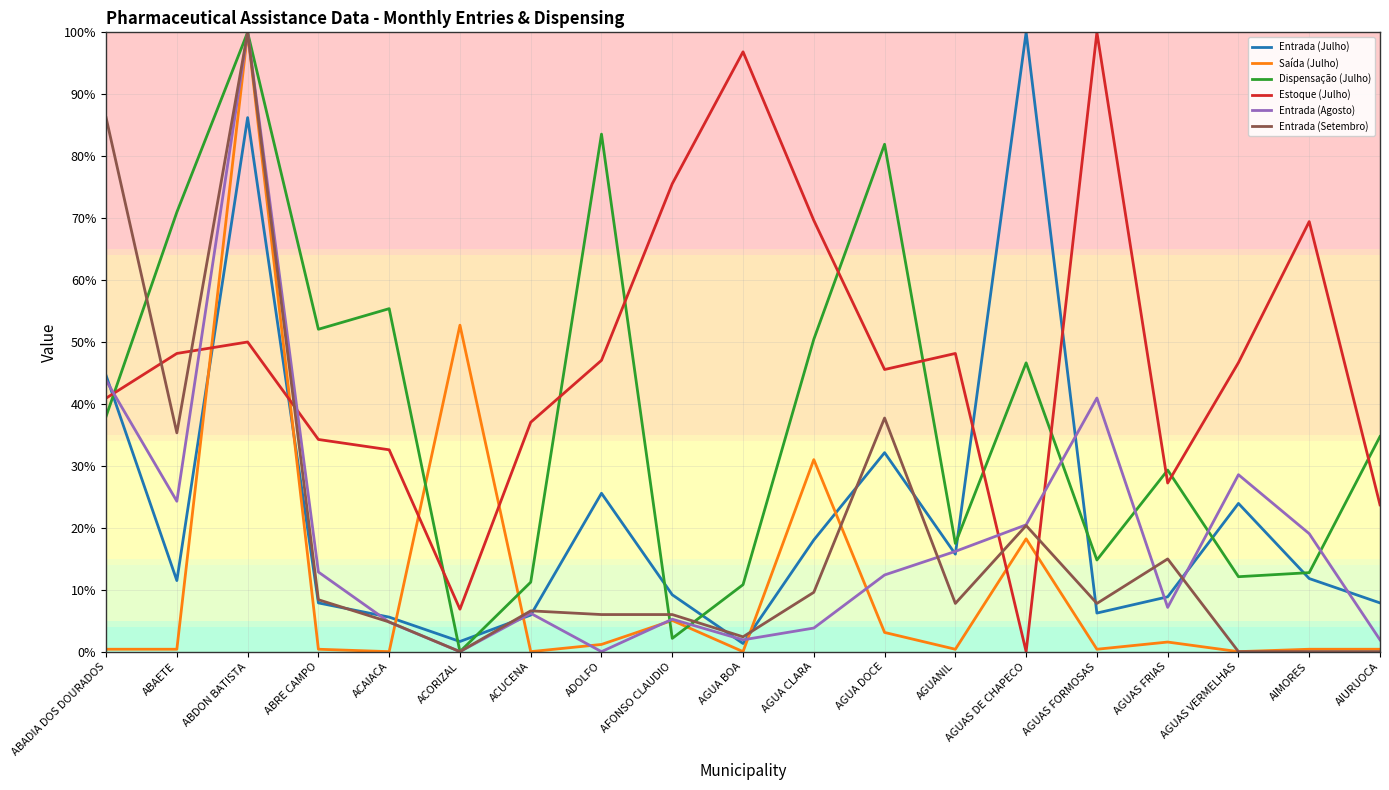

What is the maximum value shown in the chart?

100.0